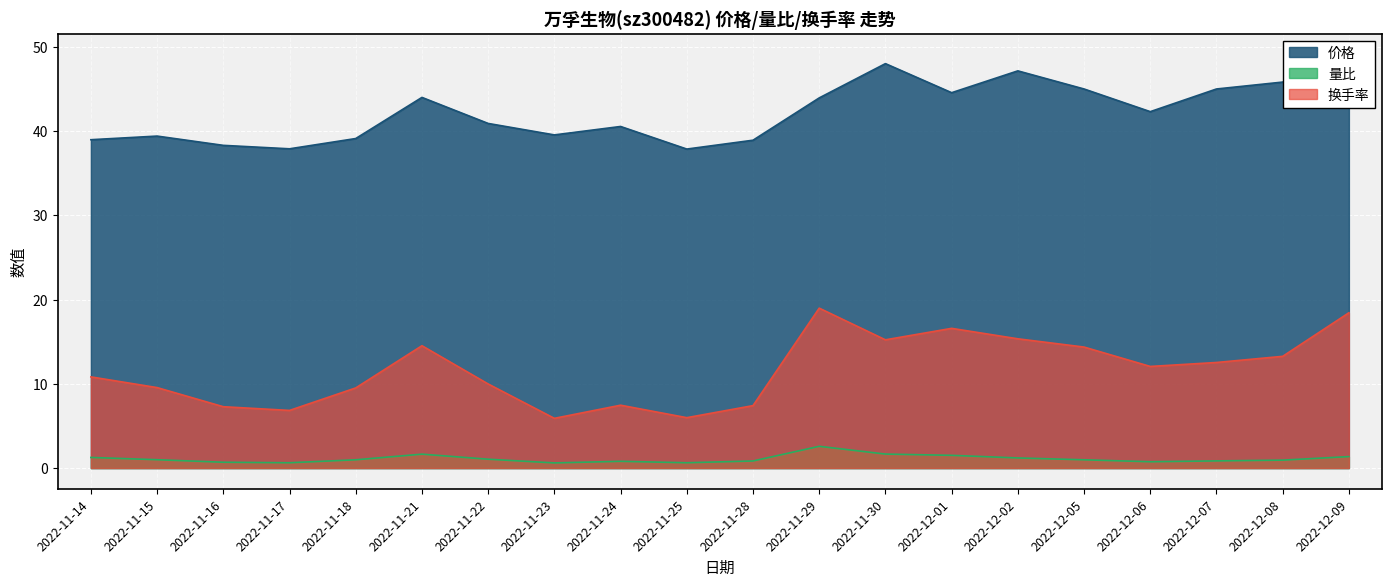

What is the difference between the maximum and second lowest values in the 量比 series?

2.0